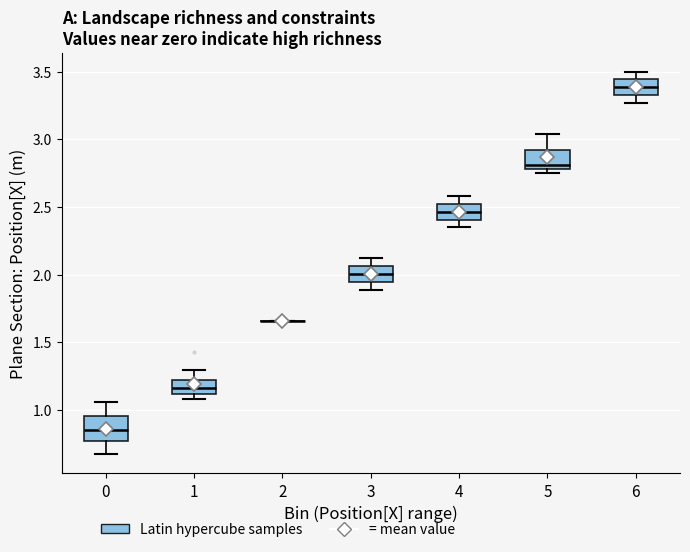

Reading left to right, read every box against the y-axis: the position of its median line, the range the box covers, and the ends of its whiskers. The values are not printed on the chart, so give them approximately, as read against the axis.

0: median 0.85, box 0.75 to 0.95, whiskers 0.65 to 1.05
1: median 1.15, box 1.10 to 1.20, whiskers 1.10 (just below the box's lower edge) to 1.30
2: box collapsed to a line at 1.65, whiskers 1.65 to 1.65
3: median 2.00, box 1.95 to 2.05, whiskers 1.90 to 2.10
4: median 2.45, box 2.40 to 2.50, whiskers 2.35 to 2.60
5: median 2.80 (just above the box's lower edge), box 2.80 to 2.95, whiskers 2.75 to 3.05
6: median 3.40, box 3.35 to 3.45, whiskers 3.25 to 3.50